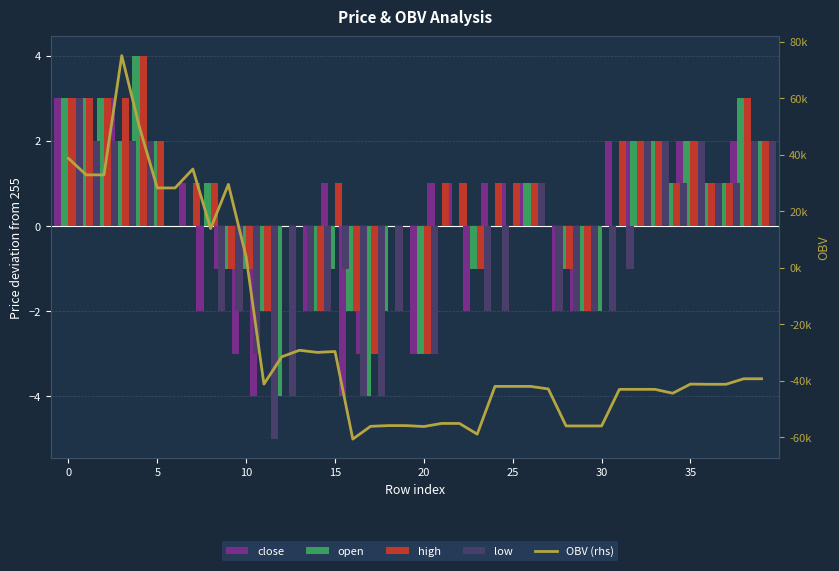

How many values in close are above zero?

21